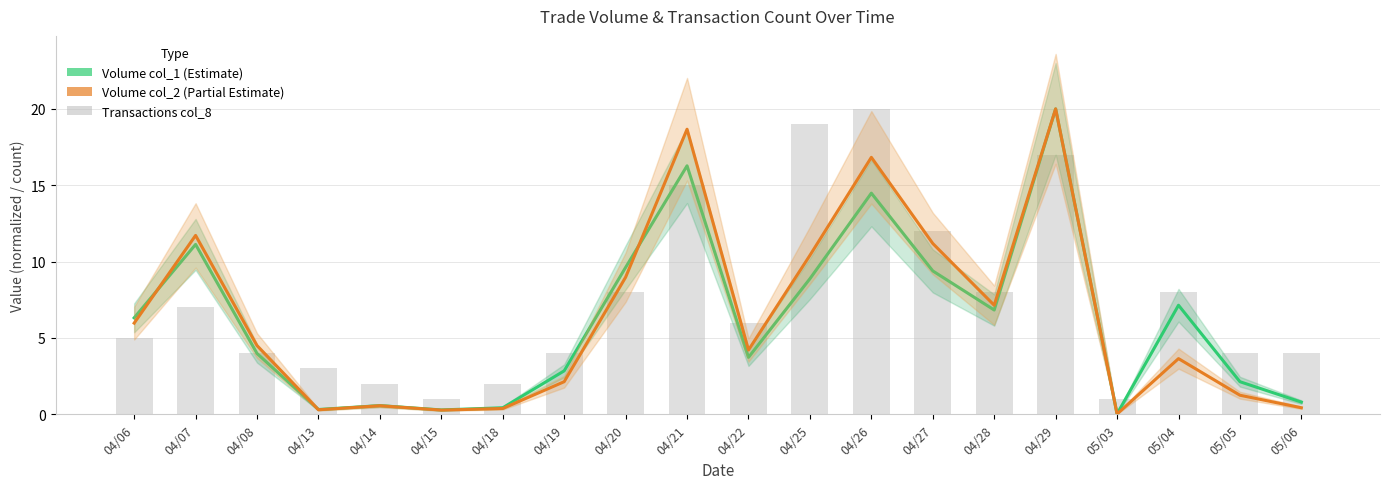

Between 05/03 and 04/28, which is larger?

04/28